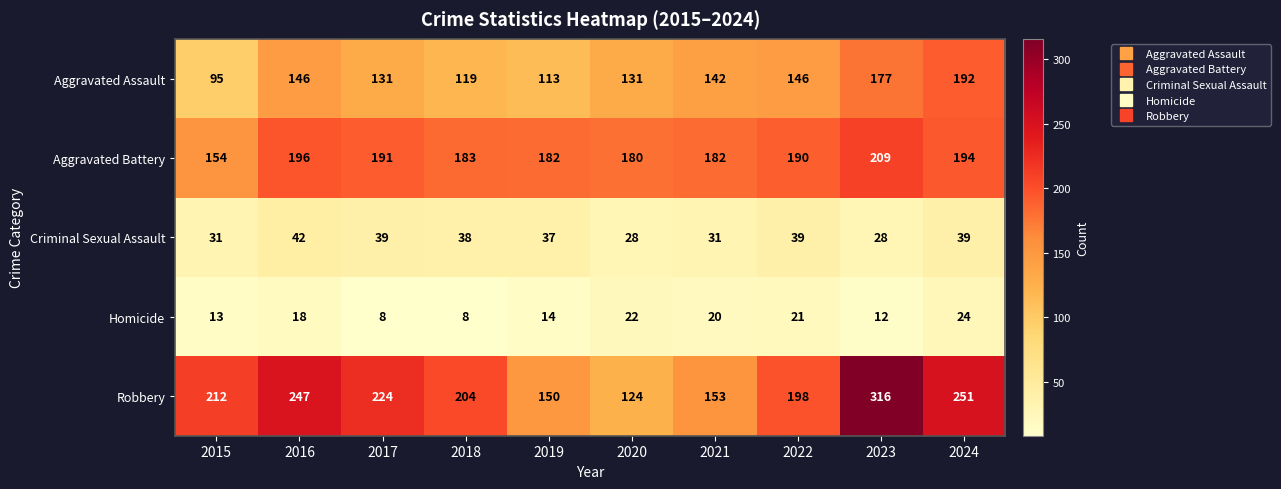

What is the highest value of the Criminal Sexual Assault series?

42